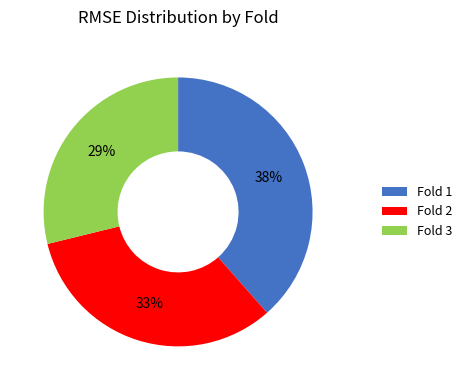

Does any single category account for the majority?

No